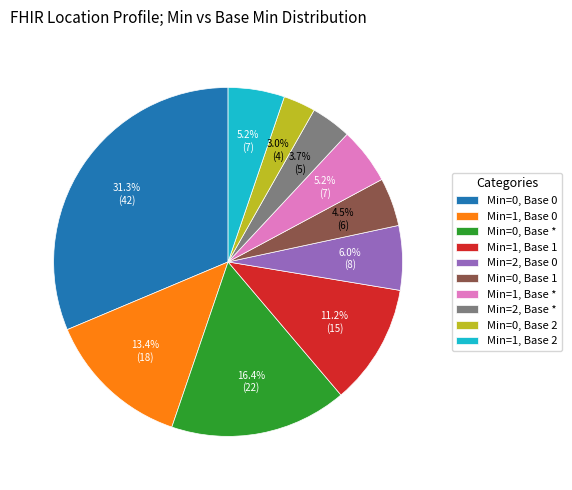

What is the smallest slice in the pie chart?

Min=0, Base 2